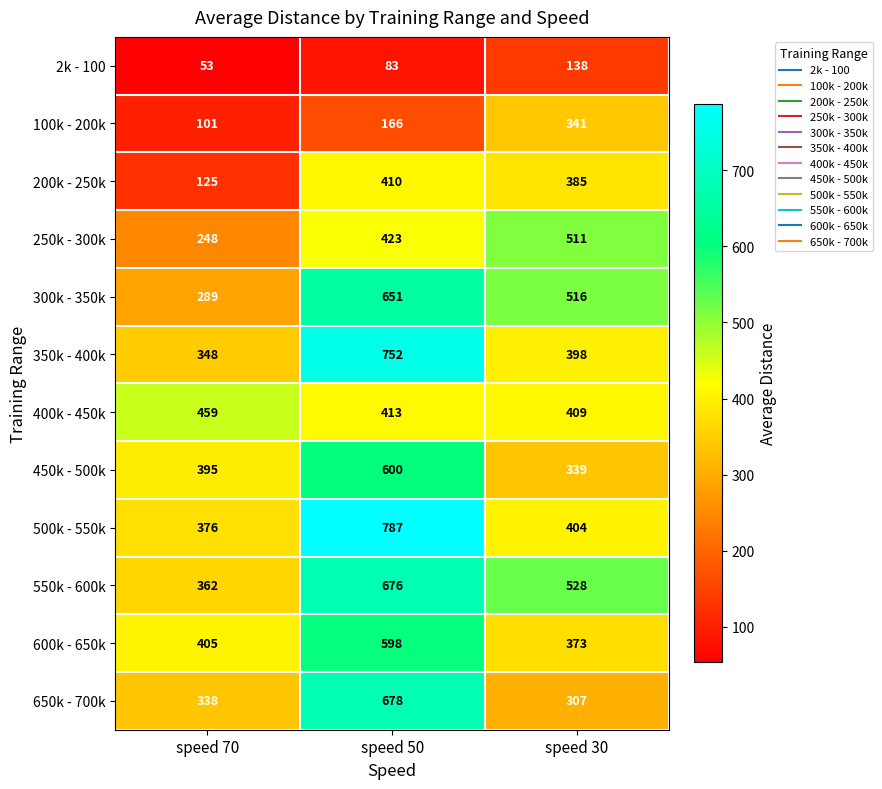

The 400k - 450k series shows 413 at speed 50. True or false?

True